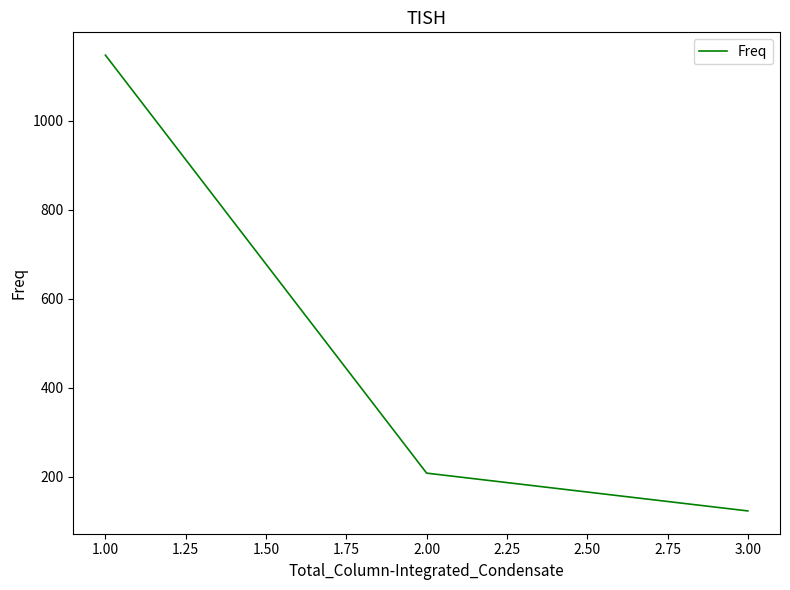

Which label corresponds to the smallest value in the chart?

3.00